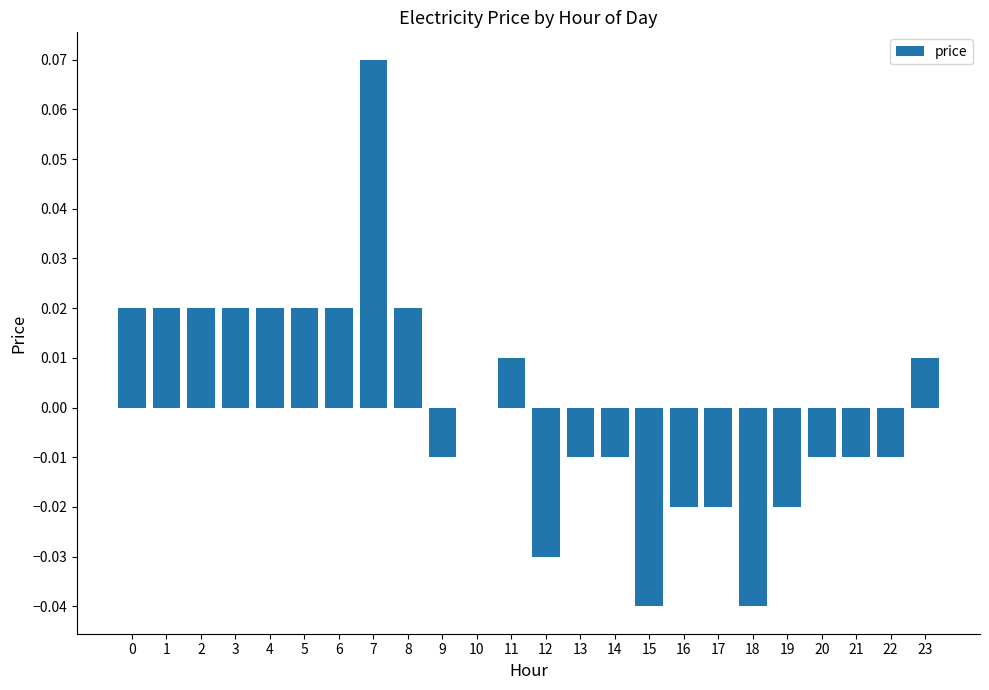

Which category has the highest value across all series?

7